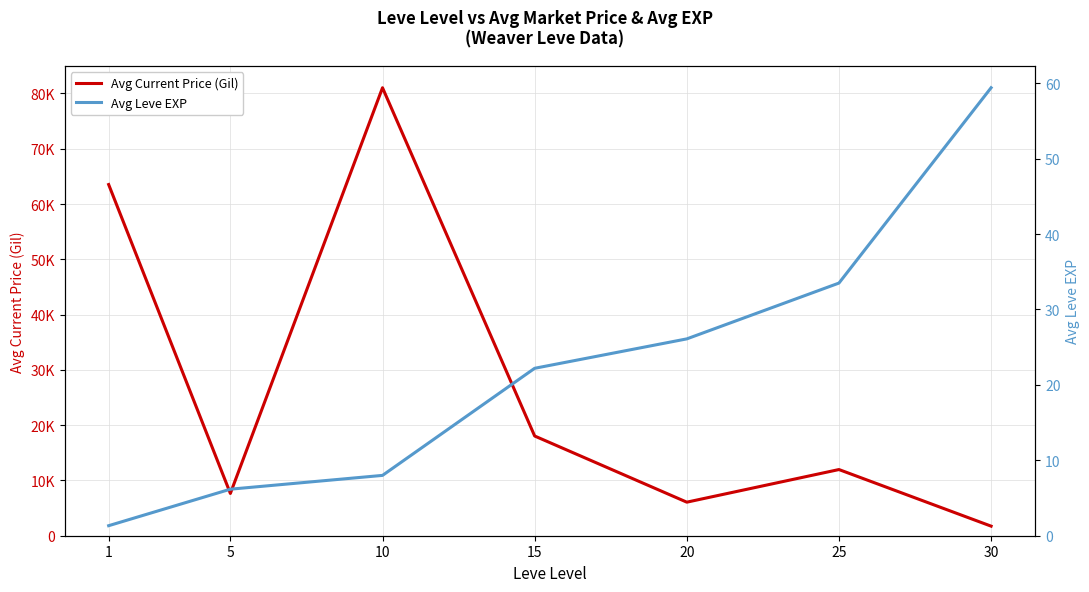

Rank the series by their maximum value, from highest to lowest.

Avg Current Price (Gil), Avg Leve EXP